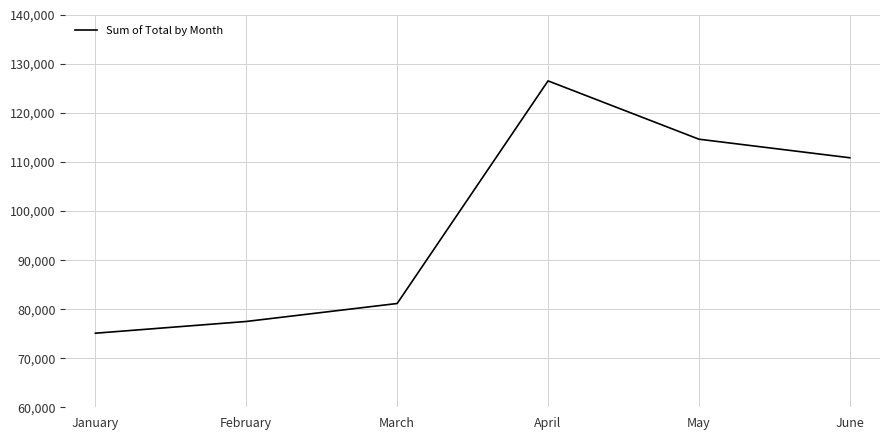

Approximately how many times larger is the value at May compared to June?

1.0